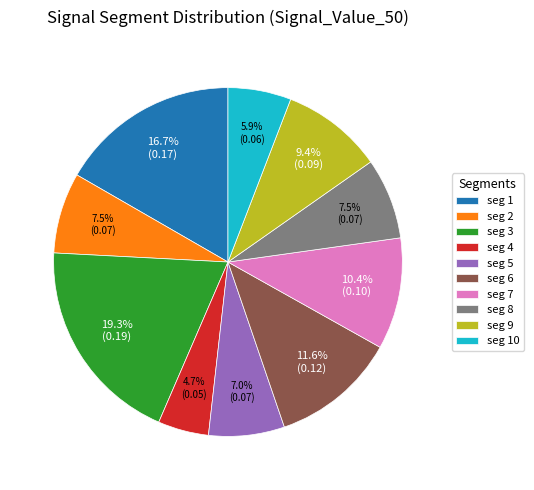

How many slices are in this pie chart?

10